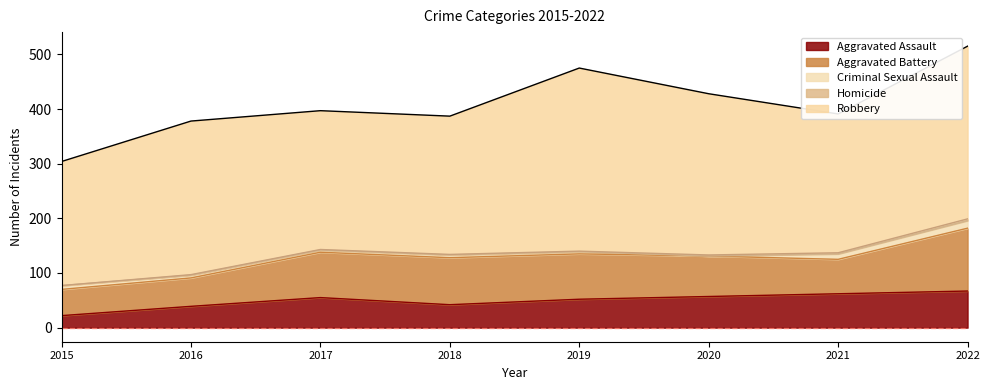

What is the total value across all series at 2020?

428